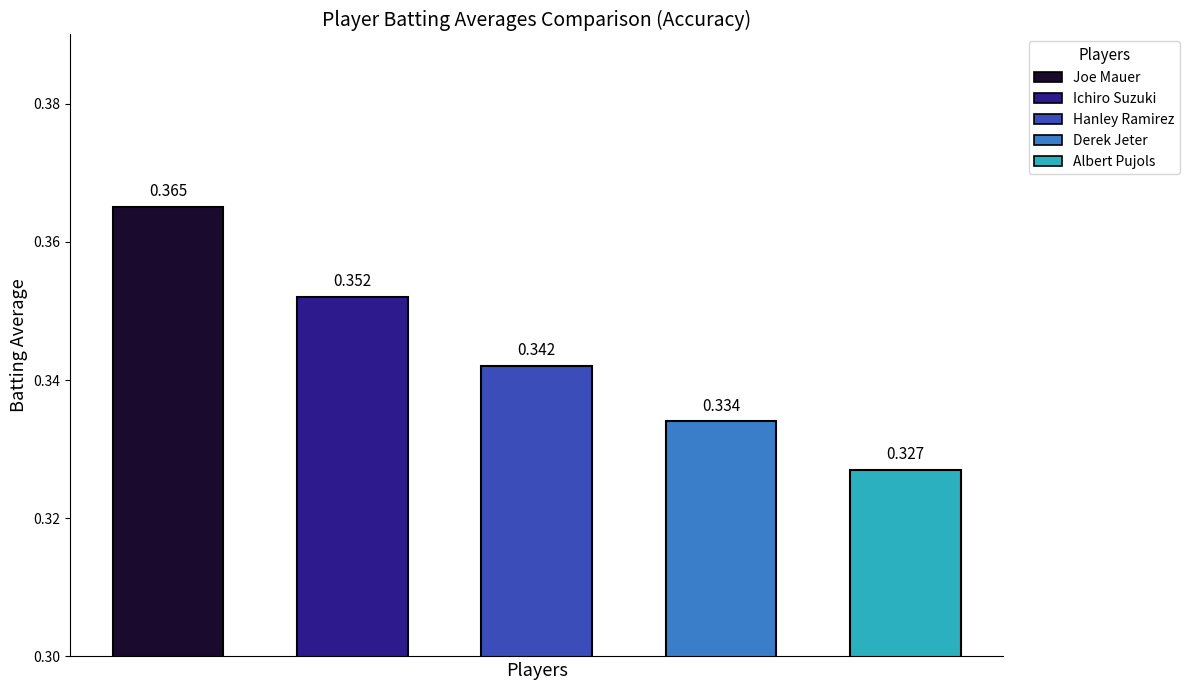

Reading left to right, what are all the values shown in this chart?

Batting Average1: 0.4	0.4	0.3	0.3	0.3
Player1_counts: 0.4	0.4	0.3	0.3	0.3